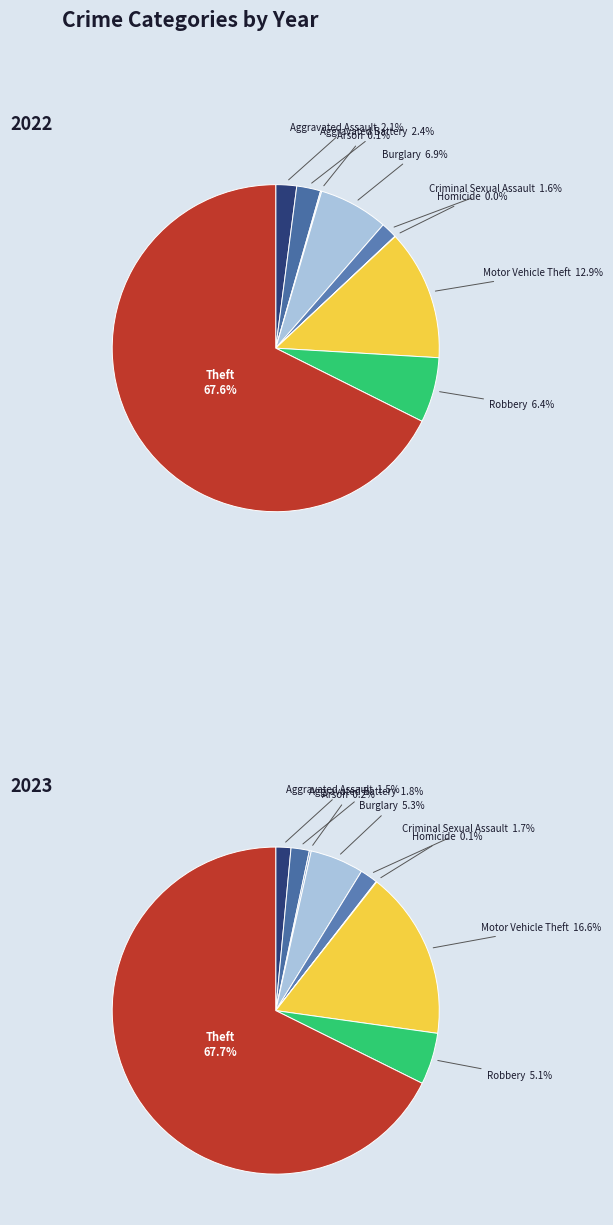

To the nearest percent, what is the difference between the largest and smallest slice percentages?

68%